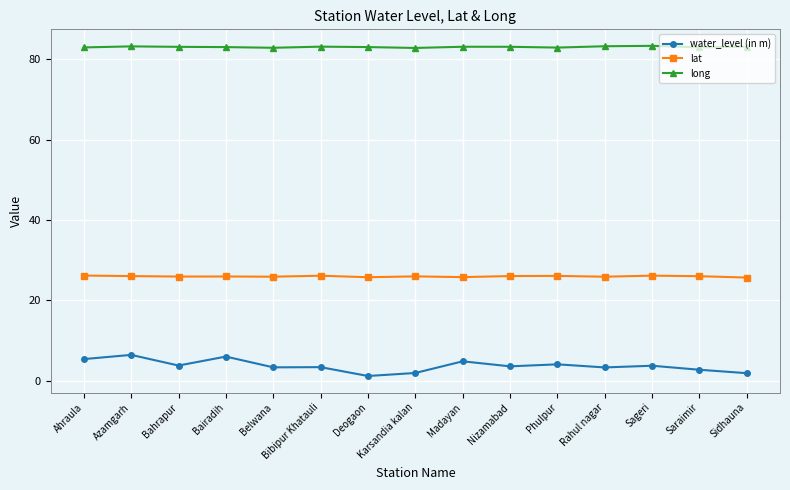

Which series has the largest total across all categories?

long